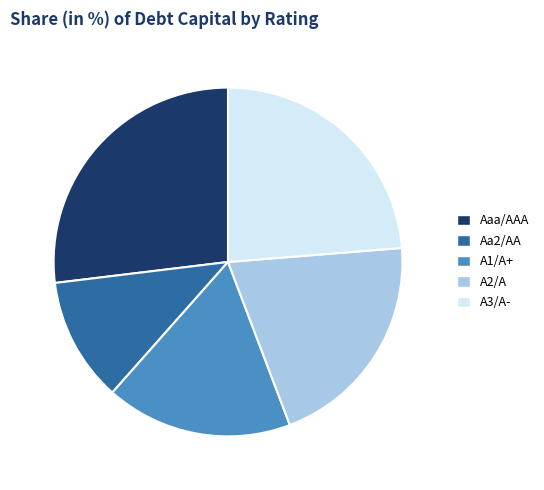

Does any single category account for the majority?

No